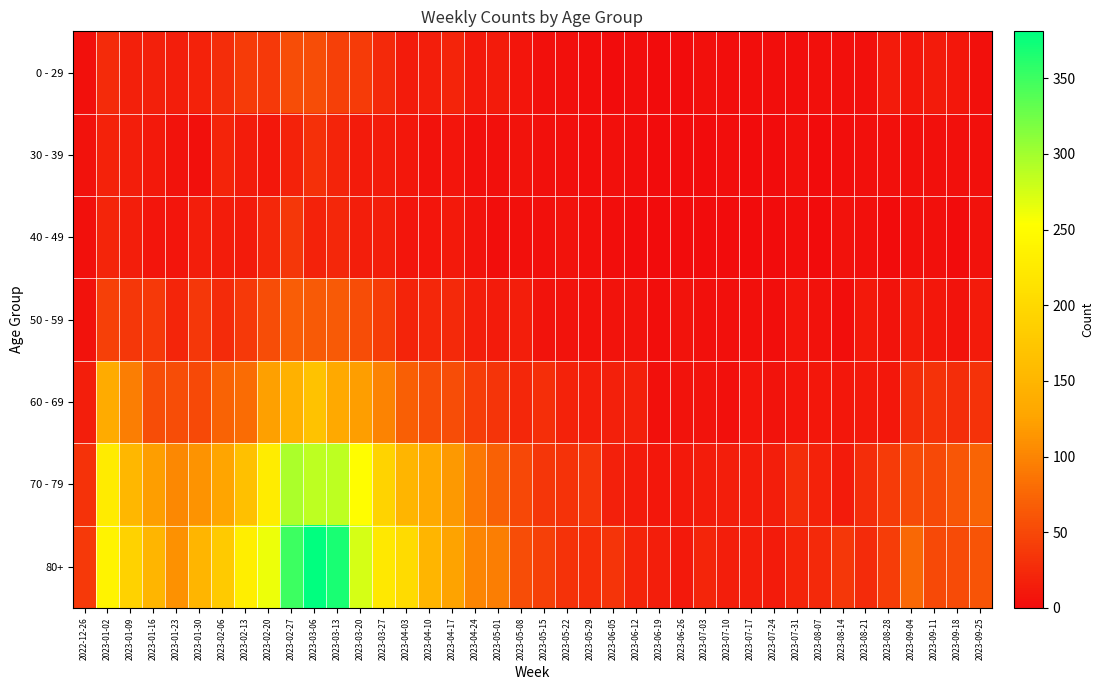

Reading right to left, list all the values displayed in this chart.

0 - 29: 2023-09-25=3	2023-09-18=9	2023-09-11=13	2023-09-04=9	2023-08-28=12	2023-08-21=3	2023-08-14=4	2023-08-07=4	2023-07-31=2	2023-07-24=2	2023-07-17=2	2023-07-10=2	2023-07-03=3	2023-06-26=1	2023-06-19=1	2023-06-12=2	2023-06-05=1	2023-05-29=2	2023-05-22=3	2023-05-15=4	2023-05-08=8	2023-05-01=13	2023-04-24=11	2023-04-17=20	2023-04-10=15	2023-04-03=13	2023-03-27=24	2023-03-20=40	2023-03-13=44	2023-03-06=54	2023-02-27=55	2023-02-20=38	2023-02-13=39	2023-02-06=28	2023-01-30=18	2023-01-23=15	2023-01-16=17	2023-01-09=17	2023-01-02=26	2022-12-26=4
30 - 39: 2023-09-25=3	2023-09-18=3	2023-09-11=4	2023-09-04=4	2023-08-28=3	2023-08-21=3	2023-08-14=2	2023-08-07=1	2023-07-31=3	2023-07-24=1	2023-07-17=0	2023-07-10=2	2023-07-03=0	2023-06-26=1	2023-06-19=1	2023-06-12=2	2023-06-05=3	2023-05-29=2	2023-05-22=3	2023-05-15=4	2023-05-08=6	2023-05-01=4	2023-04-24=3	2023-04-17=8	2023-04-10=5	2023-04-03=9	2023-03-27=12	2023-03-20=13	2023-03-13=20	2023-03-06=30	2023-02-27=18	2023-02-20=10	2023-02-13=14	2023-02-06=20	2023-01-30=4	2023-01-23=6	2023-01-16=11	2023-01-09=15	2023-01-02=18	2022-12-26=5
40 - 49: 2023-09-25=5	2023-09-18=1	2023-09-11=3	2023-09-04=3	2023-08-28=1	2023-08-21=4	2023-08-14=5	2023-08-07=0	2023-07-31=2	2023-07-24=1	2023-07-17=0	2023-07-10=1	2023-07-03=0	2023-06-26=0	2023-06-19=1	2023-06-12=1	2023-06-05=2	2023-05-29=3	2023-05-22=6	2023-05-15=3	2023-05-08=4	2023-05-01=2	2023-04-24=7	2023-04-17=11	2023-04-10=8	2023-04-03=8	2023-03-27=16	2023-03-20=16	2023-03-13=23	2023-03-06=19	2023-02-27=36	2023-02-20=23	2023-02-13=13	2023-02-06=14	2023-01-30=15	2023-01-23=8	2023-01-16=8	2023-01-09=16	2023-01-02=21	2022-12-26=4
50 - 59: 2023-09-25=12	2023-09-18=7	2023-09-11=9	2023-09-04=13	2023-08-28=6	2023-08-21=11	2023-08-14=2	2023-08-07=5	2023-07-31=8	2023-07-24=2	2023-07-17=4	2023-07-10=3	2023-07-03=3	2023-06-26=6	2023-06-19=2	2023-06-12=6	2023-06-05=6	2023-05-29=5	2023-05-22=6	2023-05-15=7	2023-05-08=15	2023-05-01=12	2023-04-24=16	2023-04-17=25	2023-04-10=23	2023-04-03=20	2023-03-27=41	2023-03-20=55	2023-03-13=65	2023-03-06=65	2023-02-27=68	2023-02-20=55	2023-02-13=38	2023-02-06=26	2023-01-30=37	2023-01-23=21	2023-01-16=38	2023-01-09=37	2023-01-02=44	2022-12-26=5
60 - 69: 2023-09-25=32	2023-09-18=28	2023-09-11=32	2023-09-04=27	2023-08-28=9	2023-08-21=11	2023-08-14=9	2023-08-07=9	2023-07-31=8	2023-07-24=7	2023-07-17=8	2023-07-10=4	2023-07-03=6	2023-06-26=7	2023-06-19=4	2023-06-12=17	2023-06-05=17	2023-05-29=15	2023-05-22=18	2023-05-15=29	2023-05-08=23	2023-05-01=33	2023-04-24=41	2023-04-17=54	2023-04-10=54	2023-04-03=69	2023-03-27=99	2023-03-20=122	2023-03-13=133	2023-03-06=167	2023-02-27=143	2023-02-20=123	2023-02-13=80	2023-02-06=72	2023-01-30=51	2023-01-23=55	2023-01-16=54	2023-01-09=94	2023-01-02=134	2022-12-26=16
70 - 79: 2023-09-25=74	2023-09-18=62	2023-09-11=51	2023-09-04=53	2023-08-28=39	2023-08-21=27	2023-08-14=12	2023-08-07=18	2023-07-31=27	2023-07-24=16	2023-07-17=14	2023-07-10=15	2023-07-03=14	2023-06-26=11	2023-06-19=10	2023-06-12=13	2023-06-05=17	2023-05-29=35	2023-05-22=32	2023-05-15=35	2023-05-08=50	2023-05-01=71	2023-04-24=90	2023-04-17=117	2023-04-10=133	2023-04-03=149	2023-03-27=193	2023-03-20=253	2023-03-13=286	2023-03-06=287	2023-02-27=295	2023-02-20=227	2023-02-13=165	2023-02-06=127	2023-01-30=112	2023-01-23=104	2023-01-16=121	2023-01-09=153	2023-01-02=226	2022-12-26=32
80+: 2023-09-25=61	2023-09-18=53	2023-09-11=52	2023-09-04=77	2023-08-28=41	2023-08-21=26	2023-08-14=36	2023-08-07=24	2023-07-31=20	2023-07-24=13	2023-07-17=15	2023-07-10=16	2023-07-03=22	2023-06-26=11	2023-06-19=16	2023-06-12=20	2023-06-05=33	2023-05-29=29	2023-05-22=32	2023-05-15=44	2023-05-08=54	2023-05-01=95	2023-04-24=101	2023-04-17=126	2023-04-10=149	2023-04-03=203	2023-03-27=223	2023-03-20=275	2023-03-13=368	2023-03-06=381	2023-02-27=350	2023-02-20=263	2023-02-13=230	2023-02-06=179	2023-01-30=149	2023-01-23=111	2023-01-16=150	2023-01-09=191	2023-01-02=238	2022-12-26=38